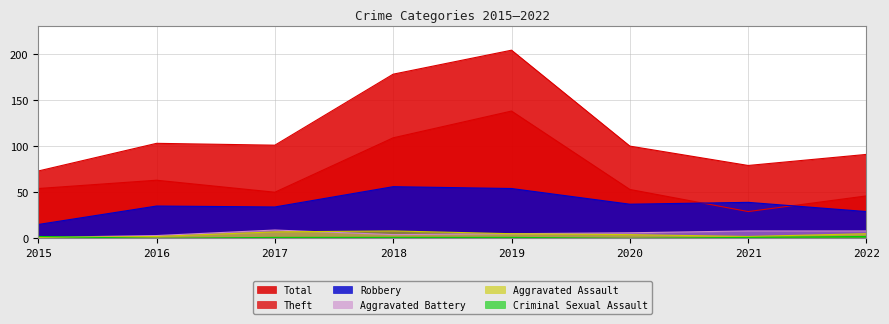

True or false: Aggravated Battery and Total cross at least once.

False